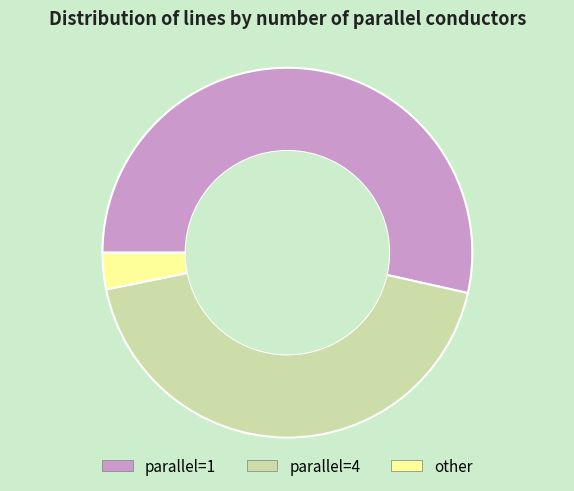

How many slices are in this pie chart?

3